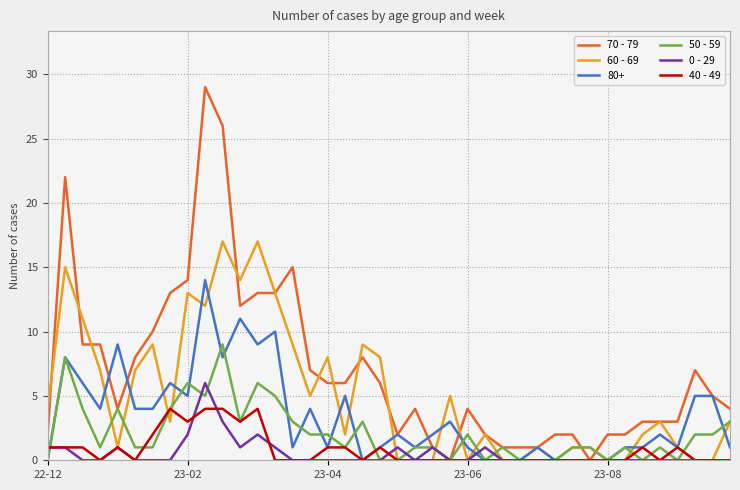

Which series has the largest range (max minus min)?

70 - 79